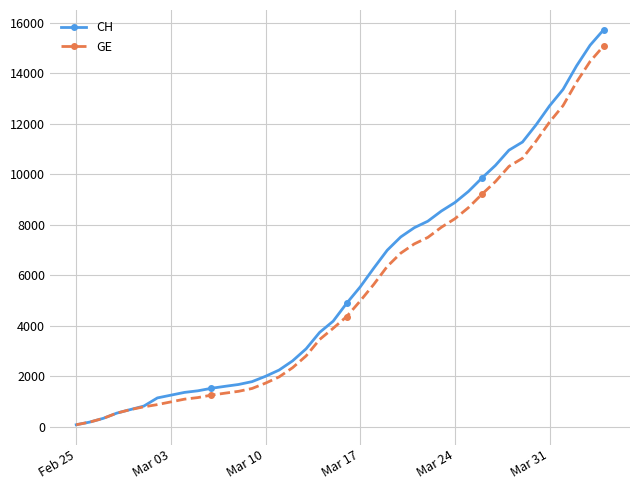

What is the value of the GE point at the 34th from the left?

10629